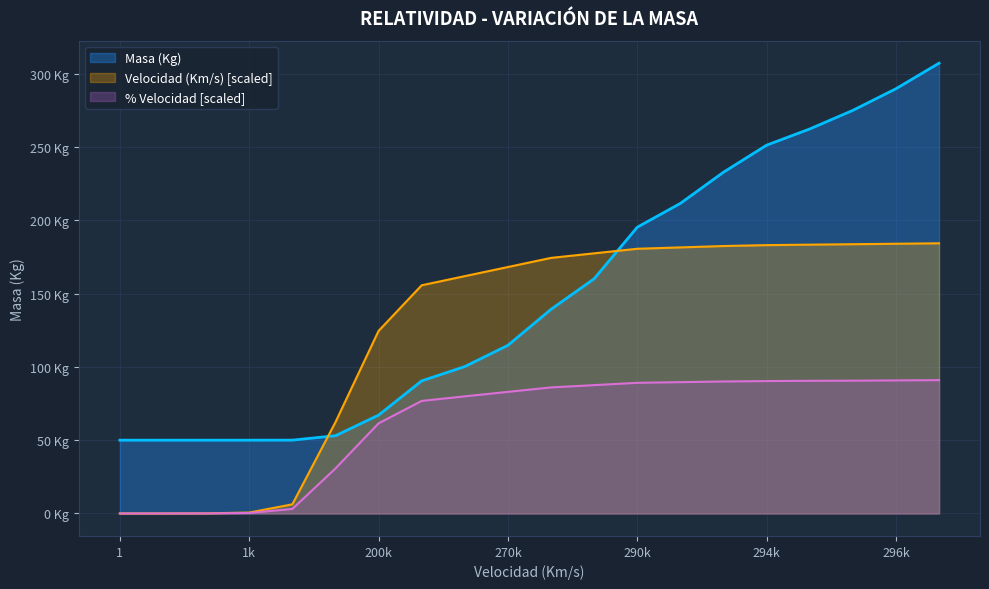

Which category has the highest value in the Masa (Kg) series?

296000